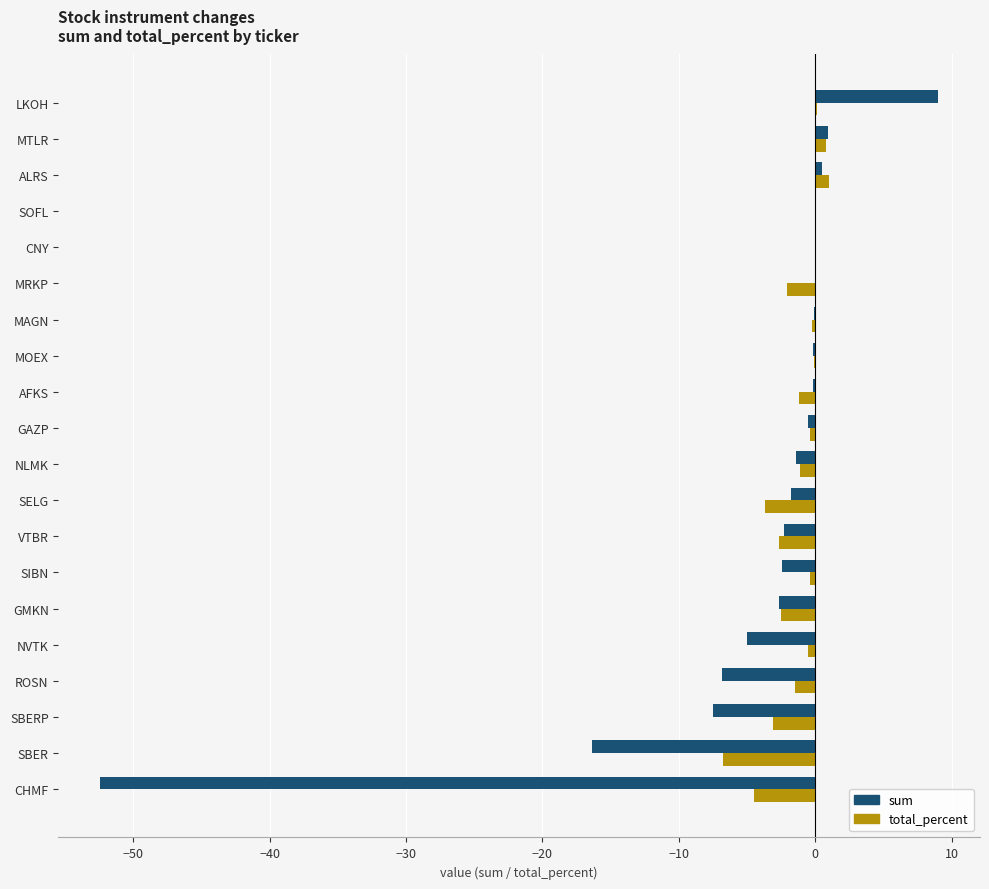

At which label is sum closest to -21?

SBER